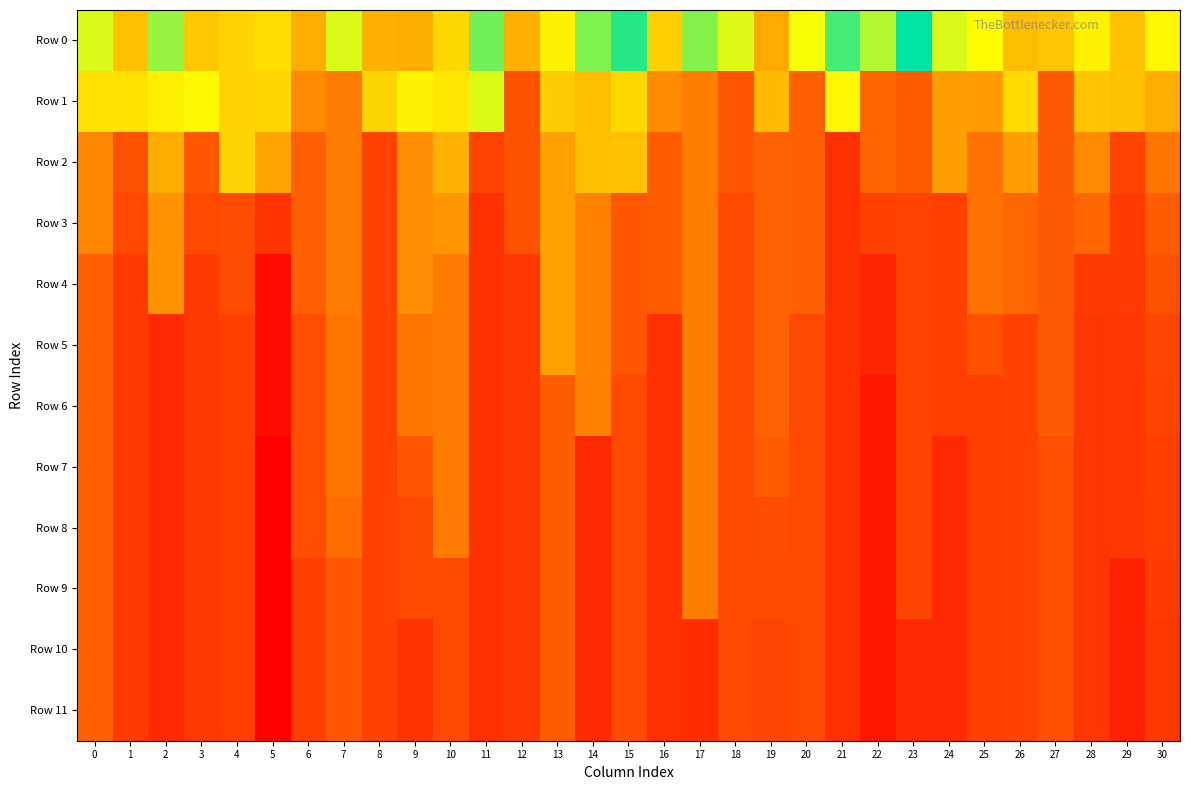

At which category is the sum across all series the highest?

10